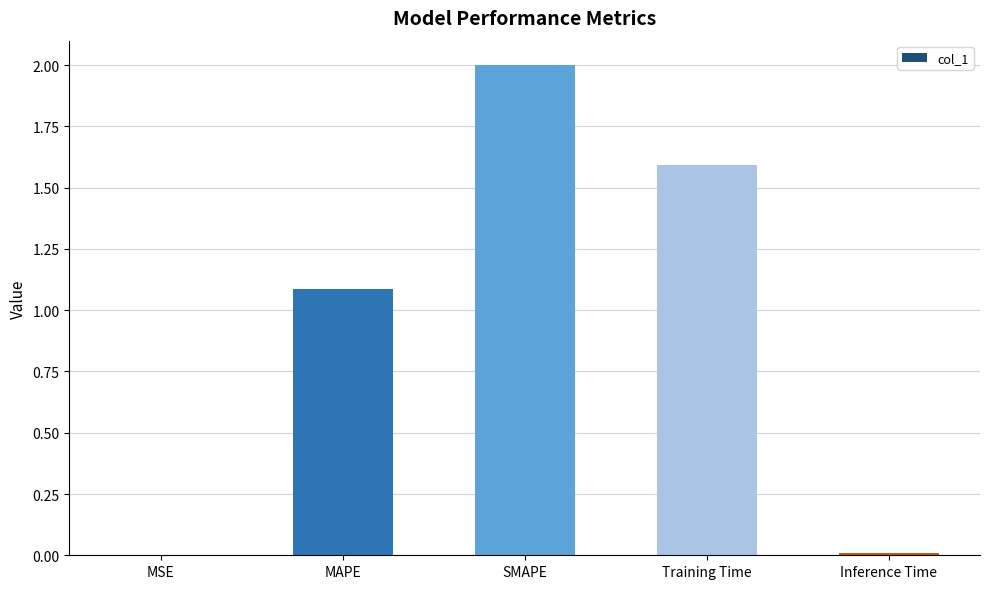

Which category has the highest value across all series?

SMAPE